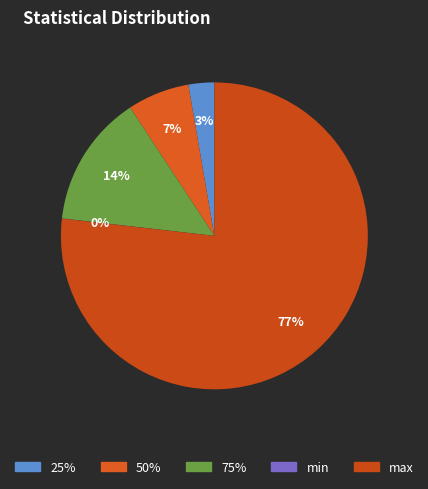

Which slice represents more than half of the pie?

max